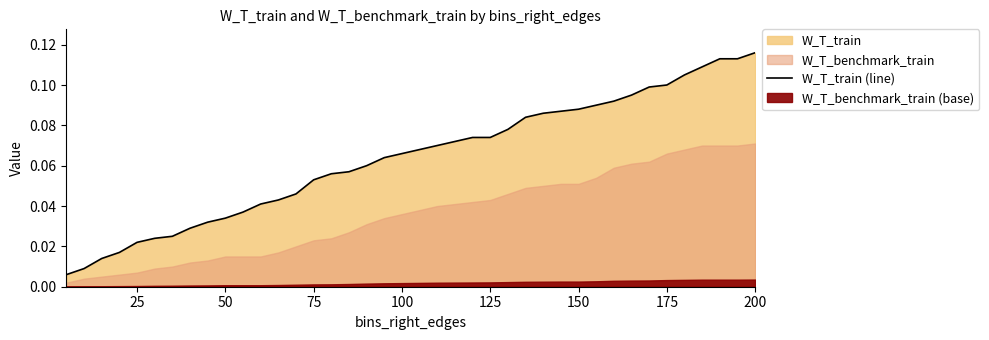

Which category has the highest value in the W_T_train (line) series?

200